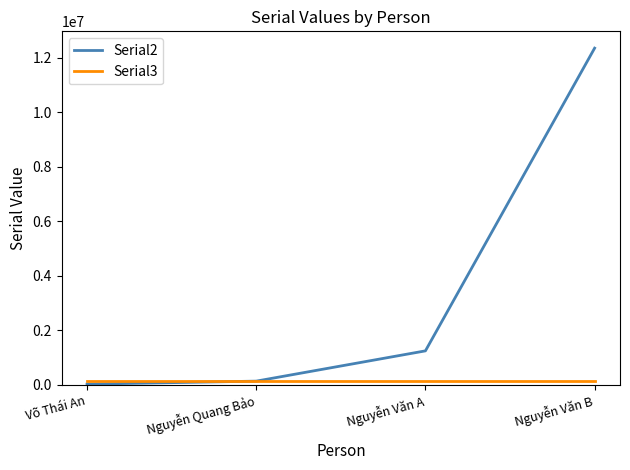

What is the maximum value shown in the chart?

12345678